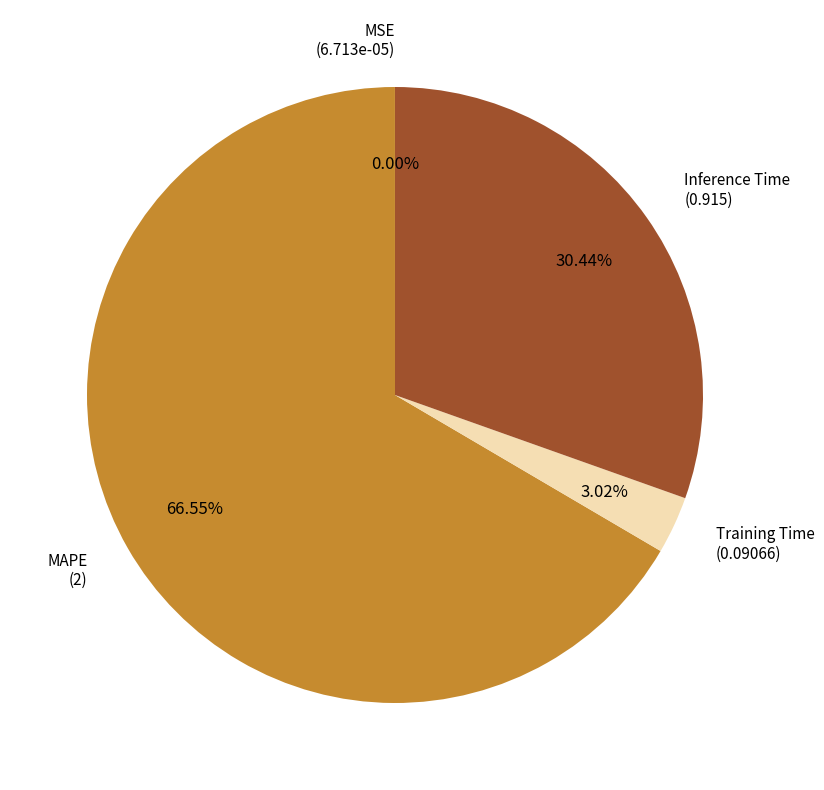

Does any single category account for the majority?

Yes